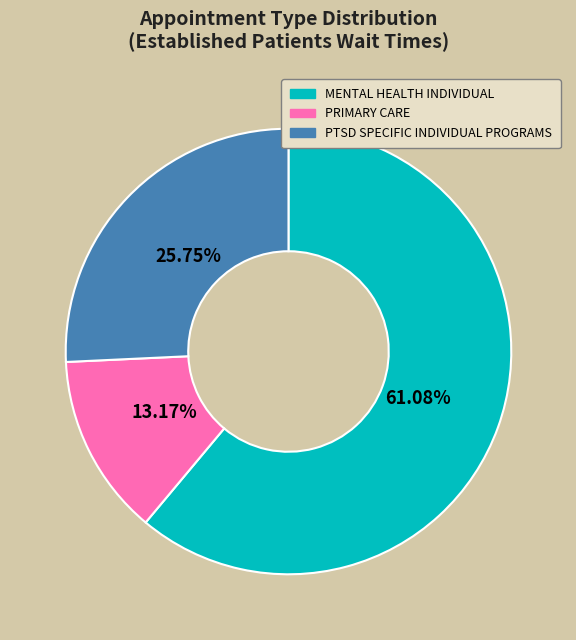

Which slice is the smallest?

PRIMARY CARE